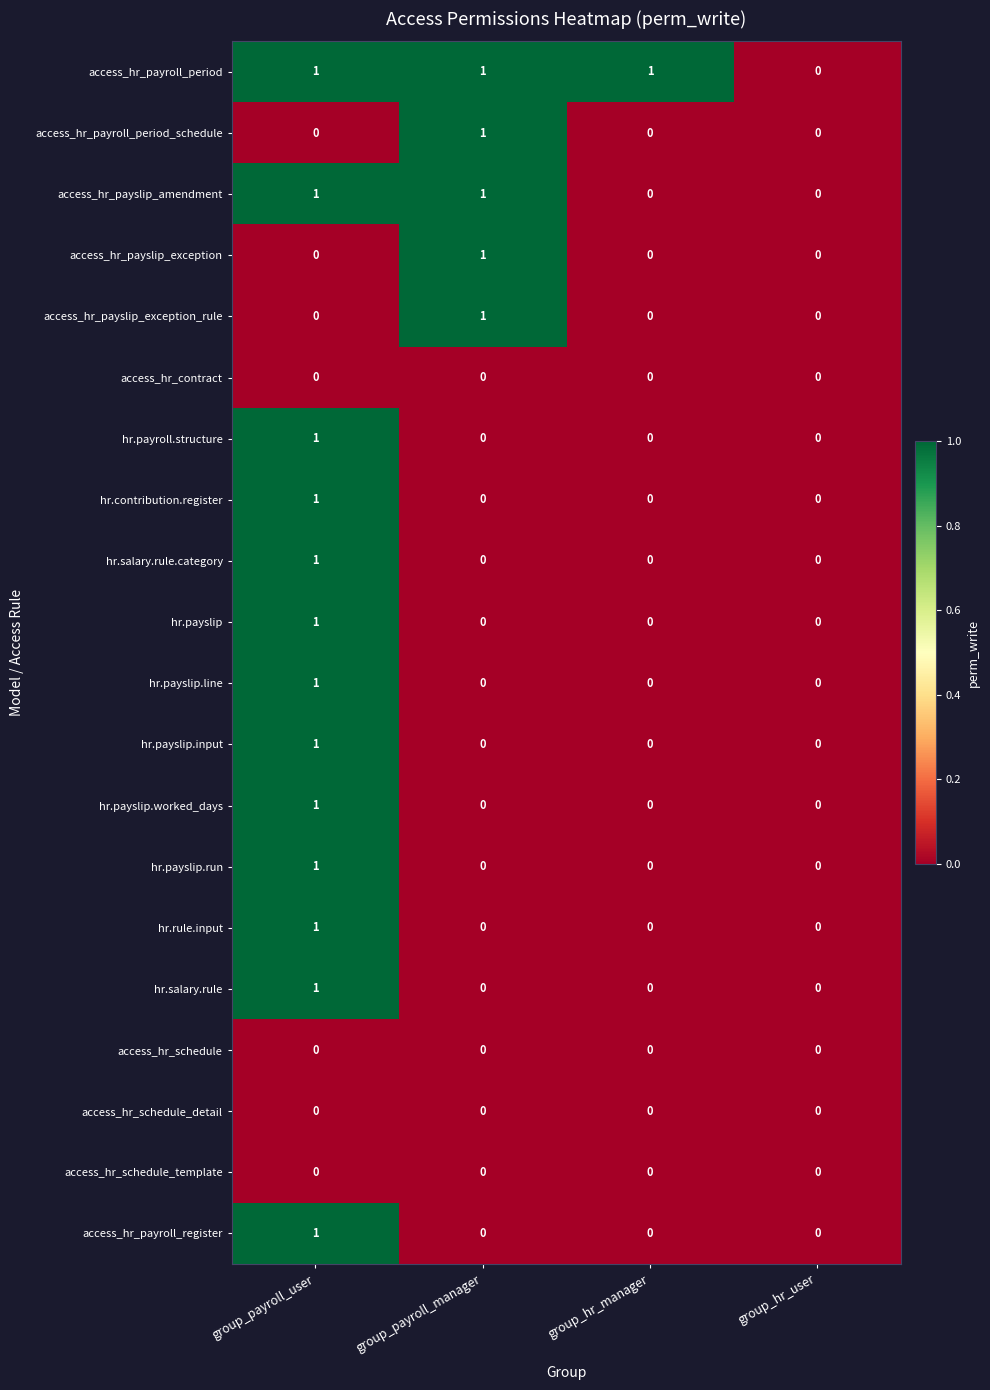

How many hr.contribution.register values are between 0 and 1?

4